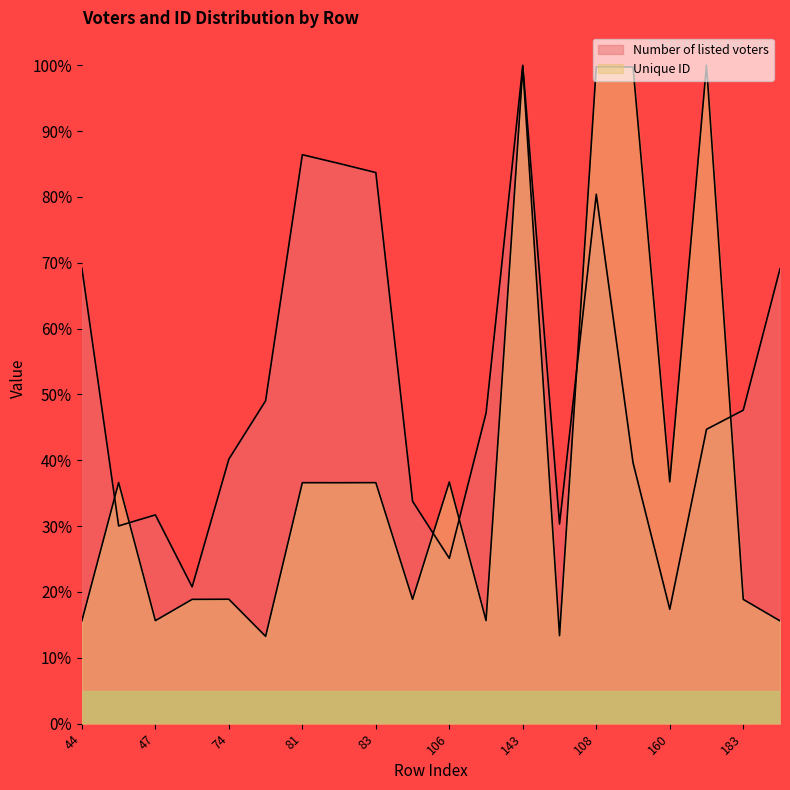

Is it true that Unique ID equals 100.0 at 114?

True